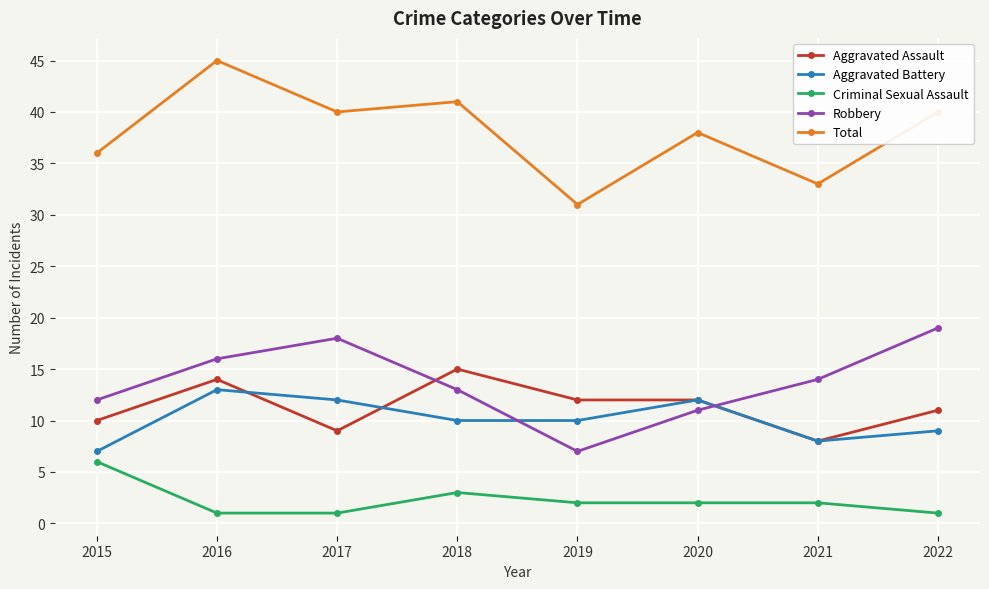

At which category does the chart reach its peak across all series?

2016